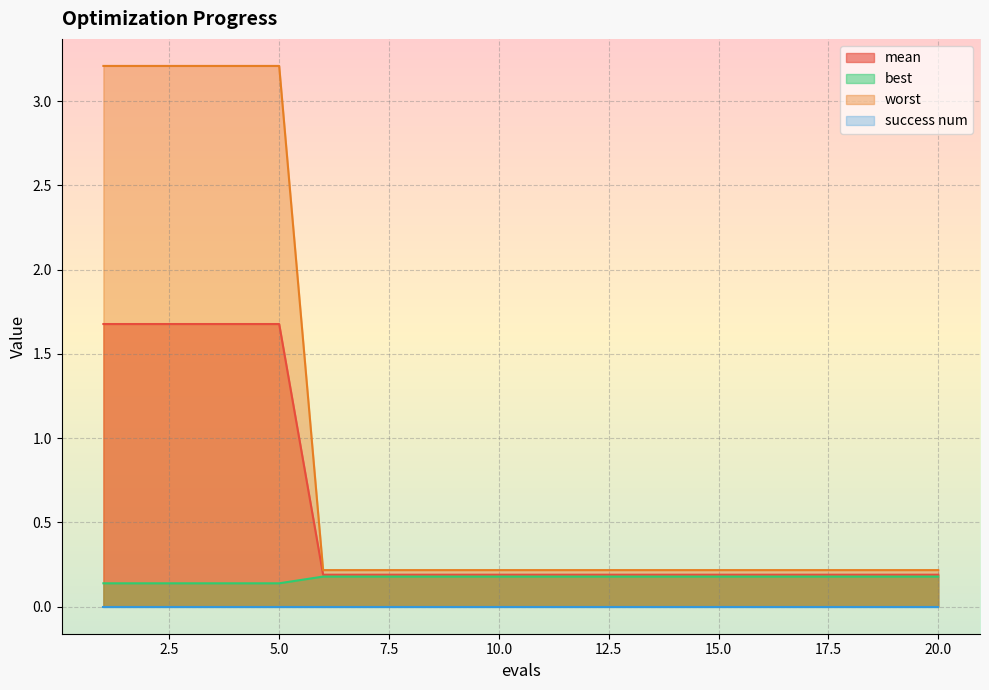

What is the maximum value shown in the chart?

3.2